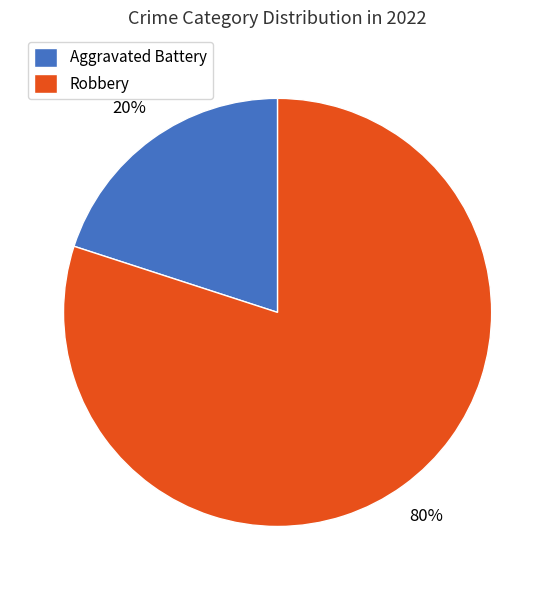

Rank the categories by value from highest to lowest.

Robbery, Aggravated Battery